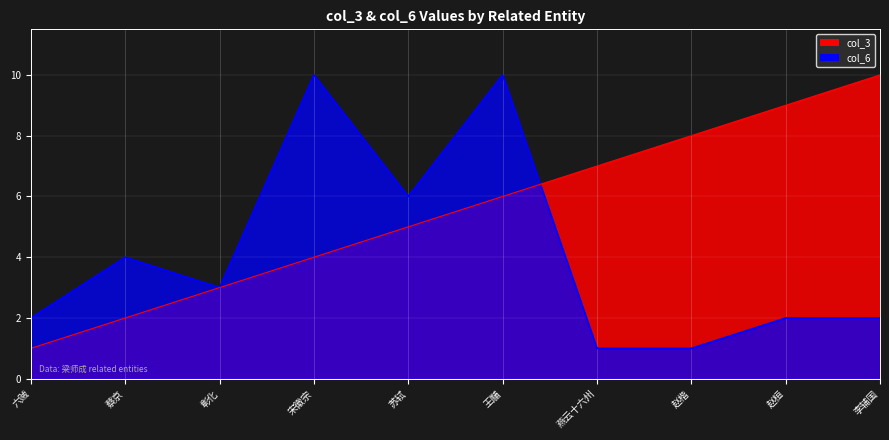

What are all the series names shown in the legend?

col_3, col_6